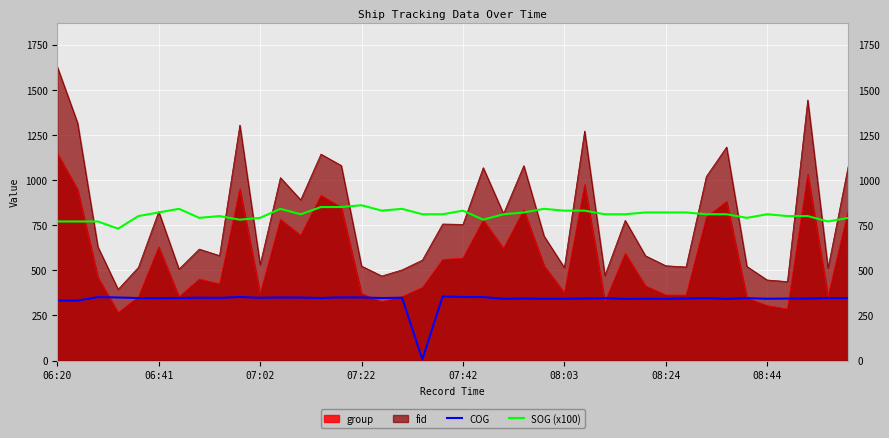

The SOG (x100) series shows 459.3 at 06:41. True or false?

False